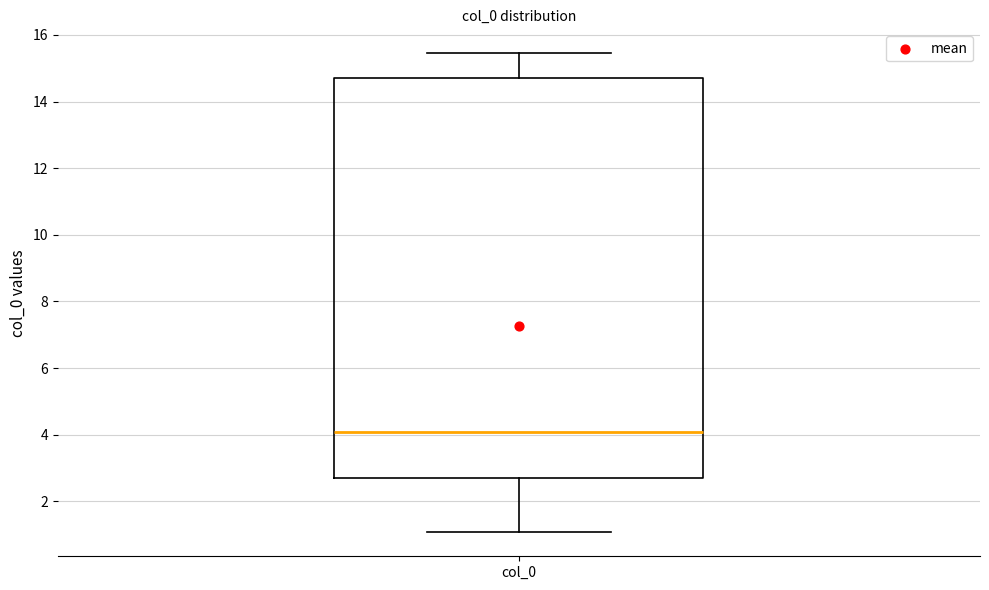

Where does the median line of the box for col_0 sit on the y-axis? The values are not printed on the chart, so give them approximately, as read against the axis.

4.0